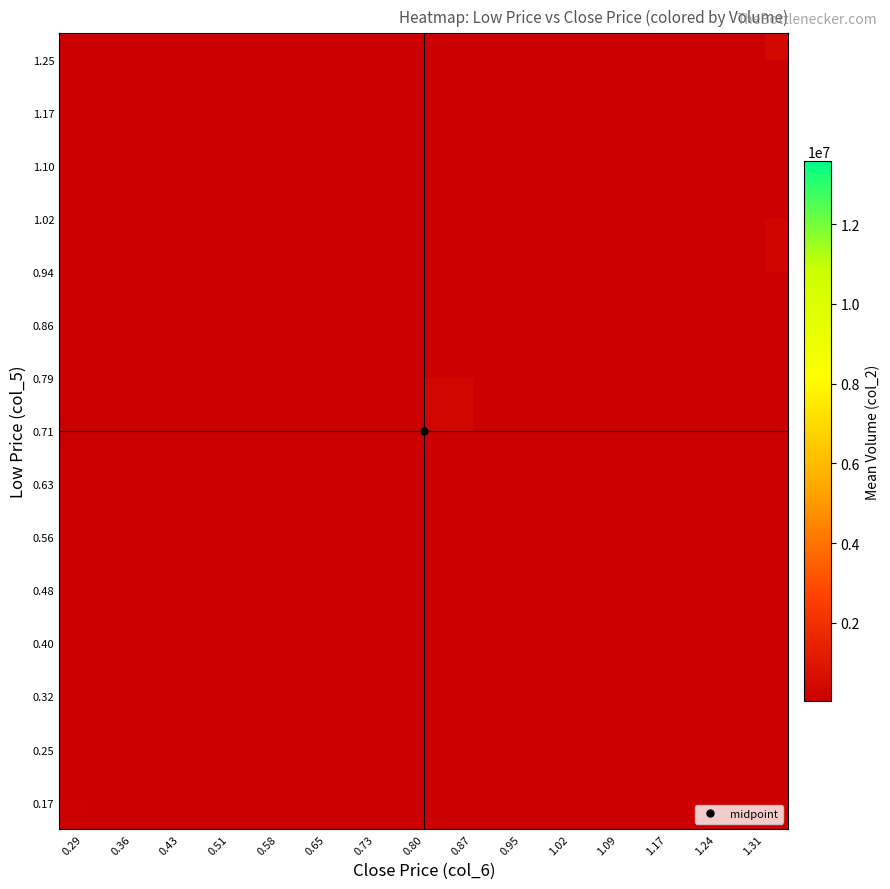

Which label corresponds to the smallest value in the chart?

0.29